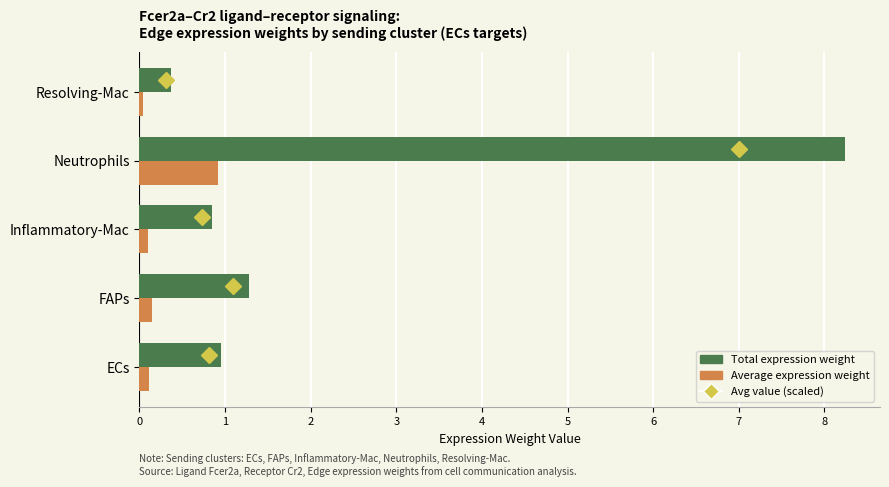

Which label corresponds to the largest value in the chart?

Neutrophils